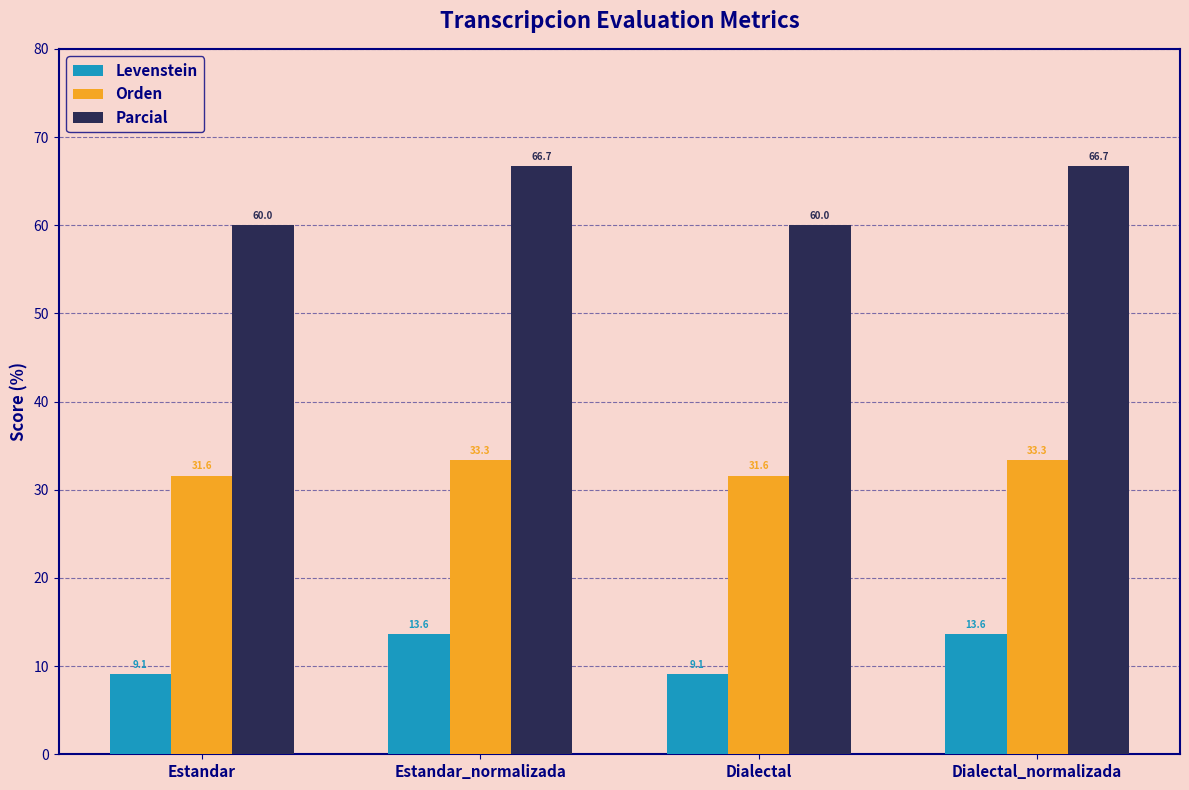

What is the highest value of the Parcial series?

66.7